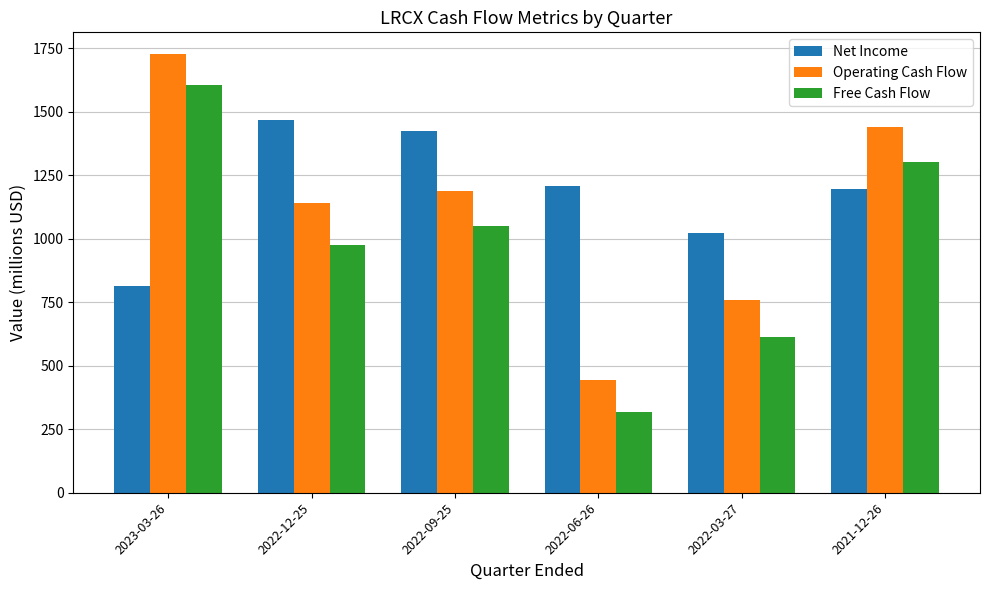

Is the value of Net Income at 2021-12-26 greater than the value of Operating Cash Flow at 2022-03-27?

Yes